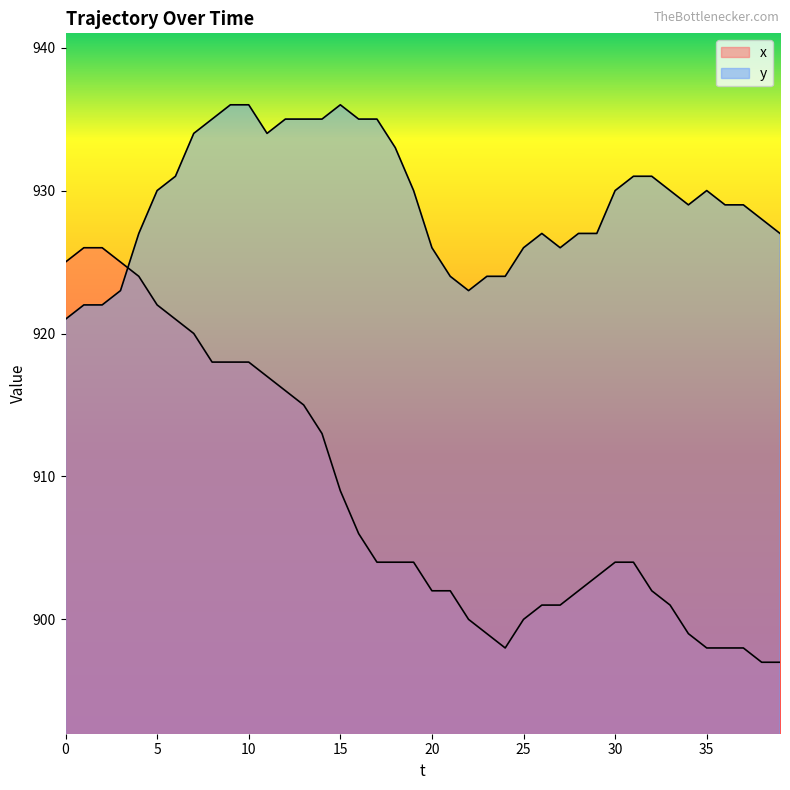

At how many categories does at least one series exceed 930?

15